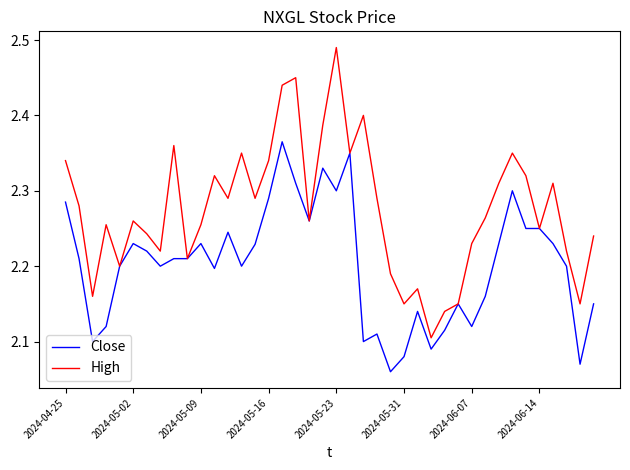

Rank the series by their maximum value, from highest to lowest.

High, Close